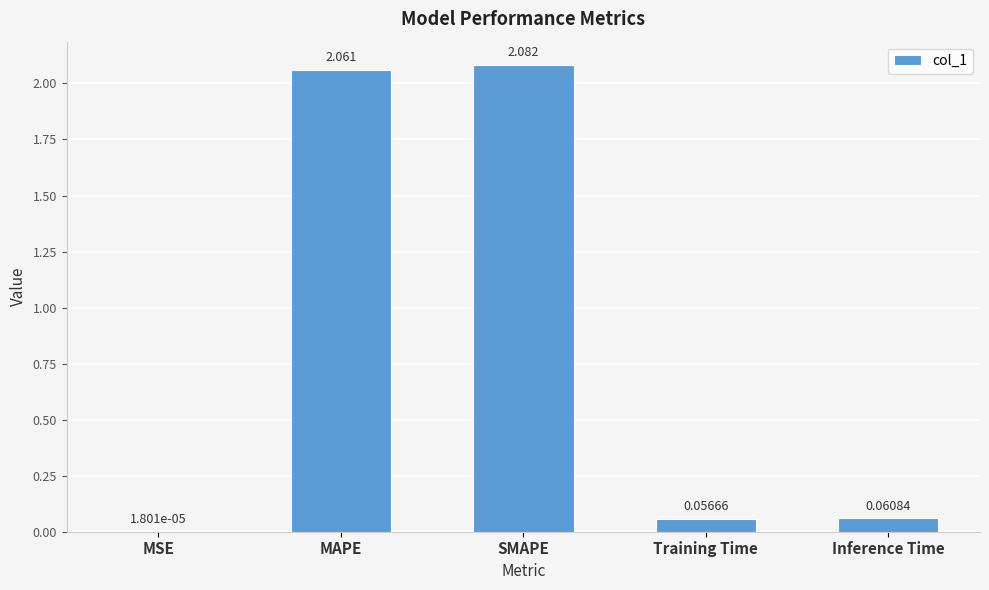

Which label corresponds to the largest value in the chart?

SMAPE